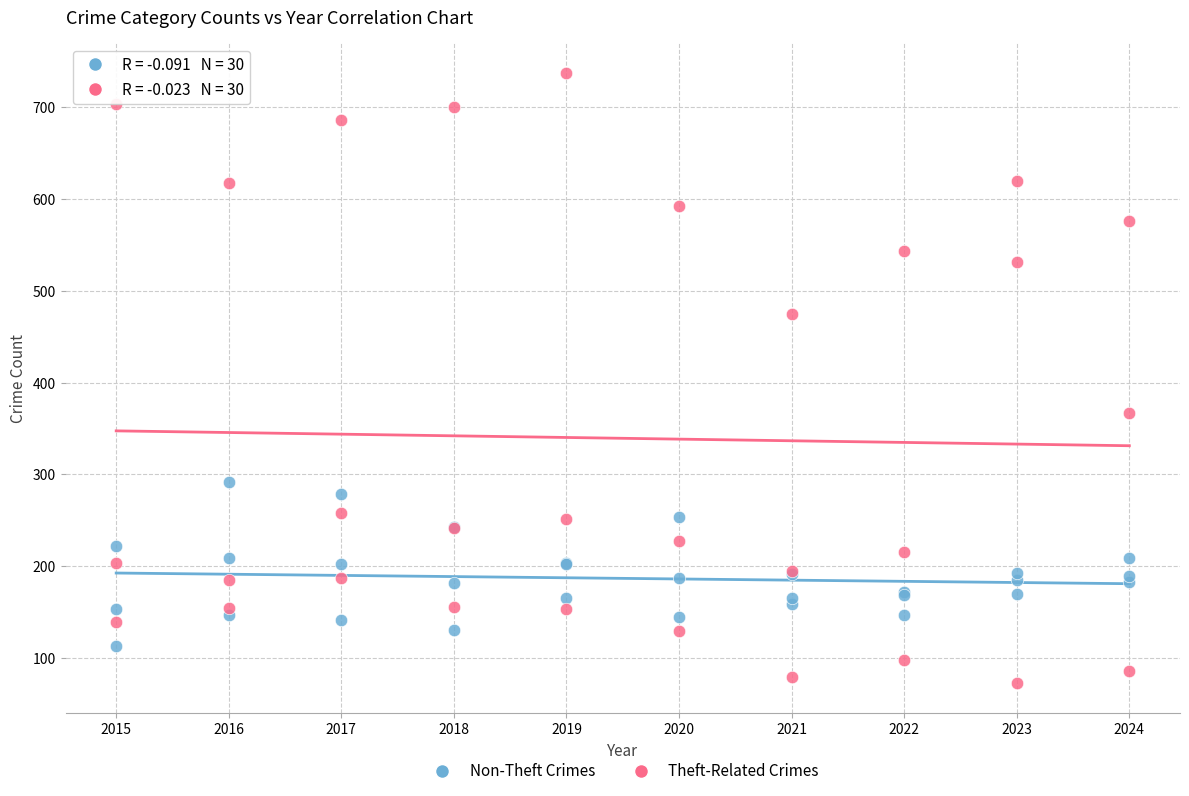

Which series has the widest spread of Y values?

Theft-Related Crimes